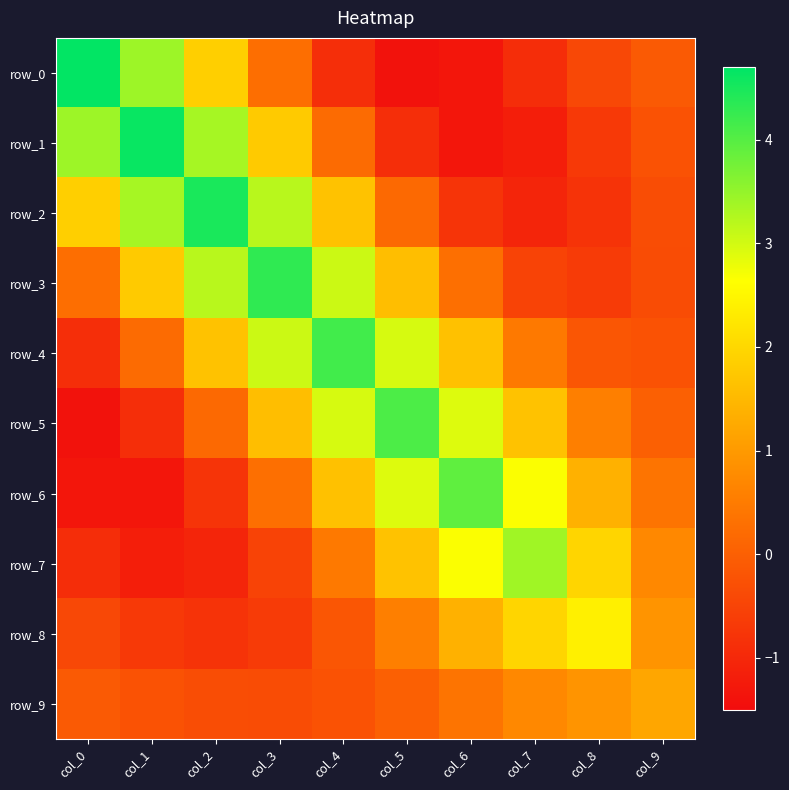

Is it true that row_2 equals -1.1 at col_6?

False